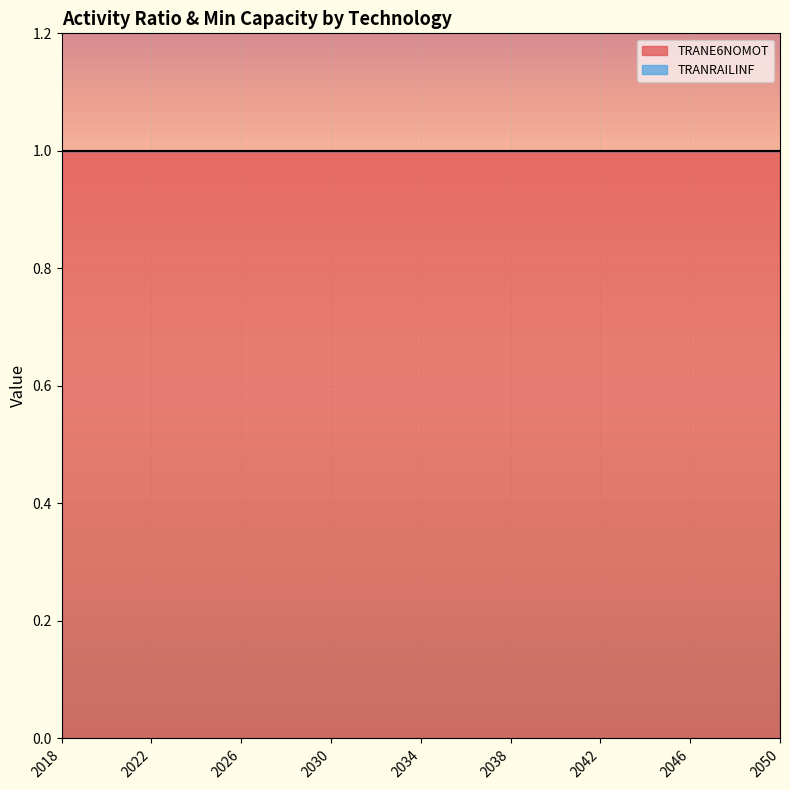

What is the difference between the highest and lowest values at 2040?

1